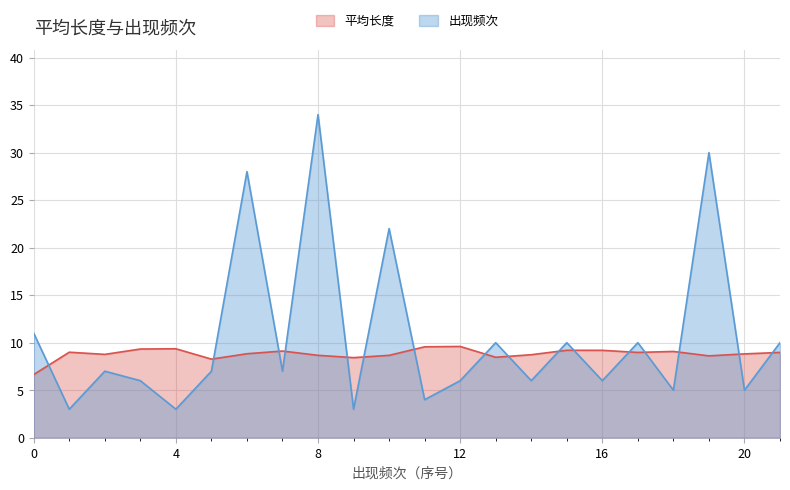

Which series has the largest total across all categories?

出现频次